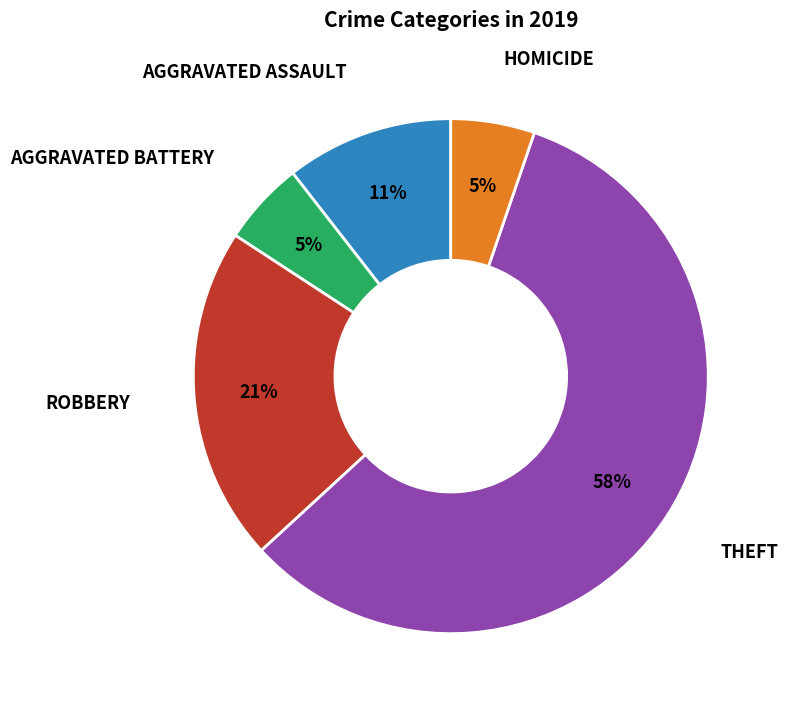

Is there a majority slice in this chart?

Yes